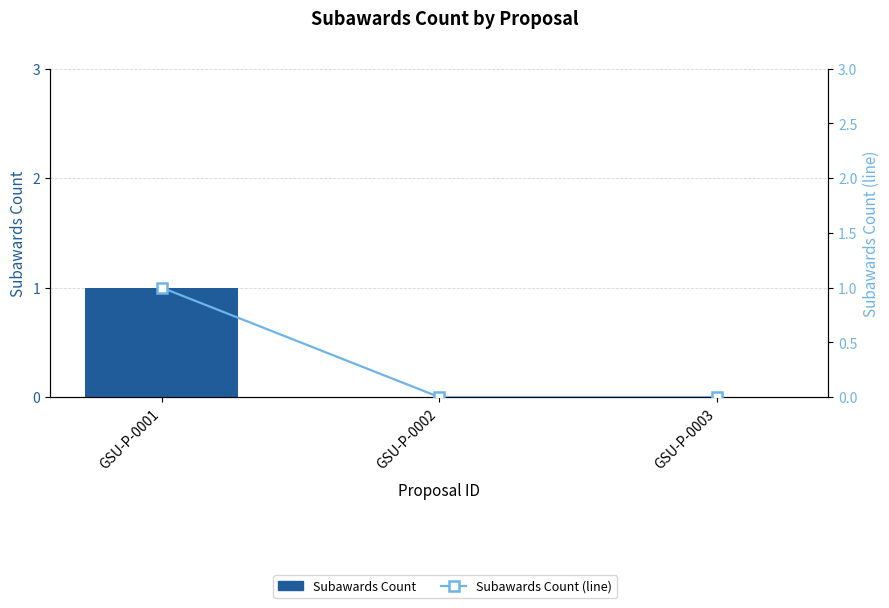

What is the value of the Subawards Count (line) bar at the 1st from the left?

1